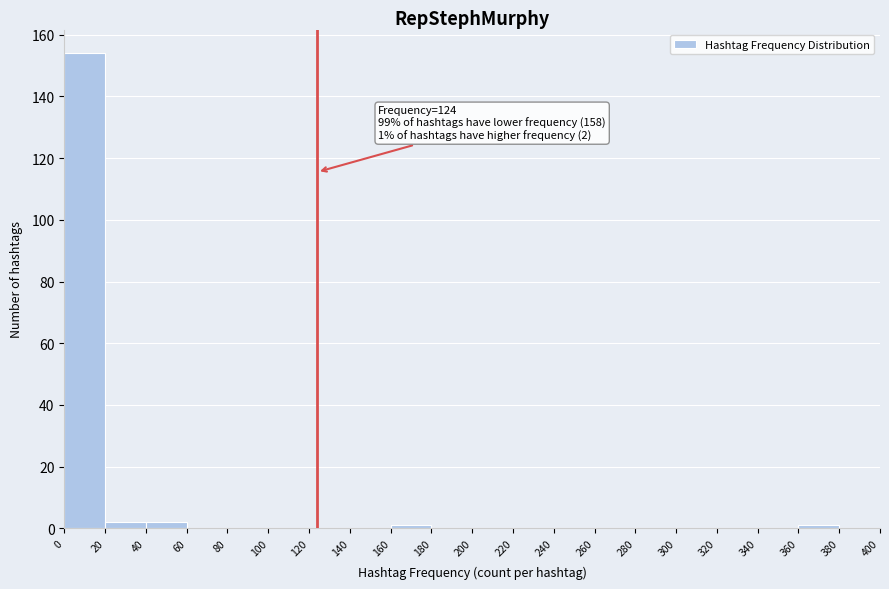

Which range on the x-axis has the tallest bar?

0 to 20